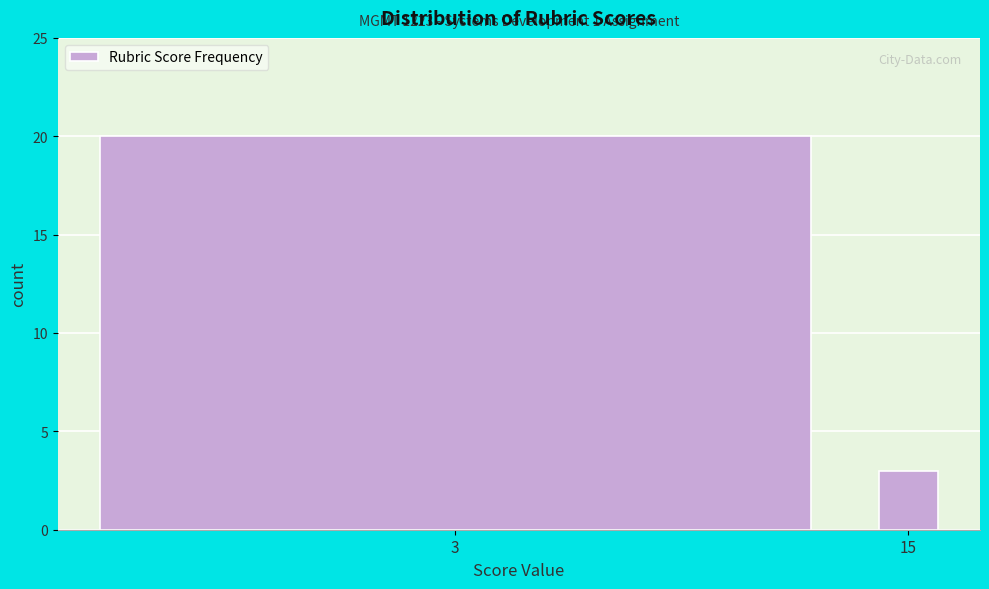

Reading left to right, extract all data points from this chart.

3=20	15=3